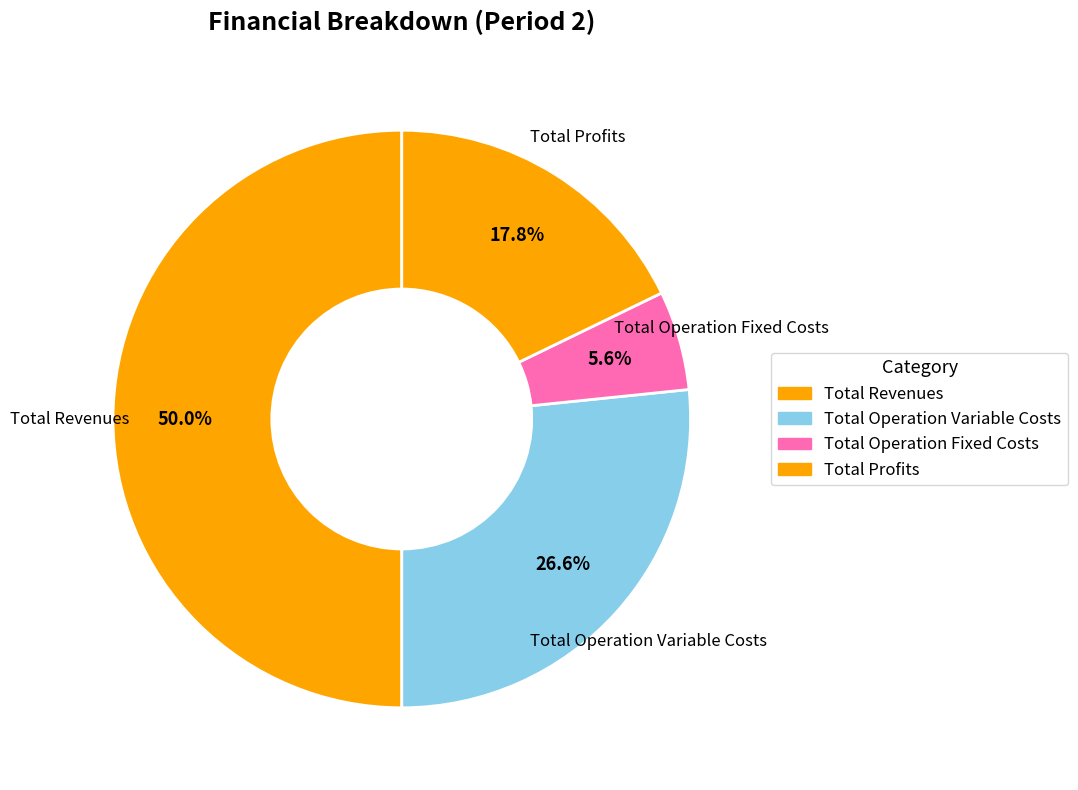

How many segments does this pie chart have?

4